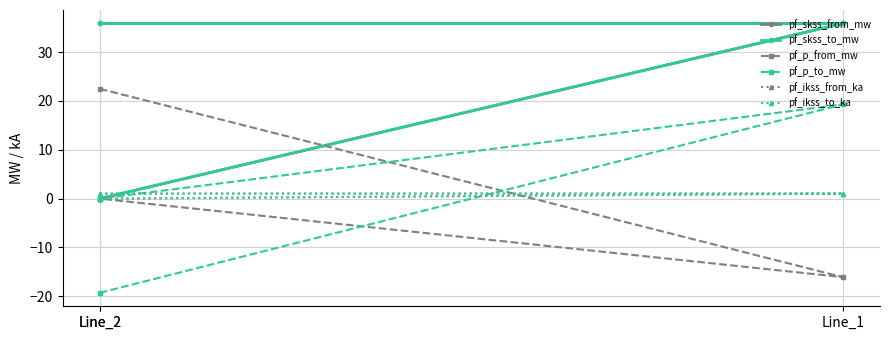

True or false: pf_p_to_mw has a value of 11.7 at Line_1.

False